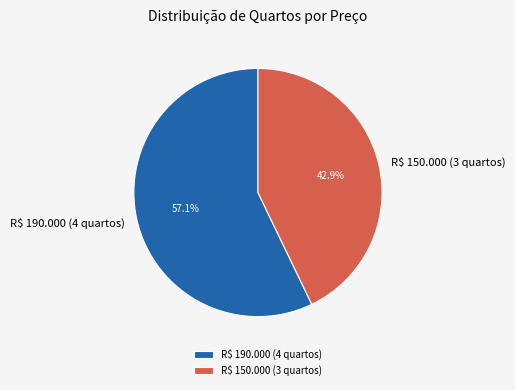

What is the total percentage of R$ 190.000 (4 quartos) and R$ 150.000 (3 quartos)?

100.0%